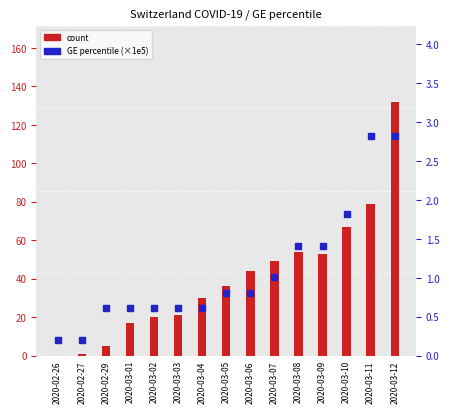

Which series has the largest total across all categories?

count